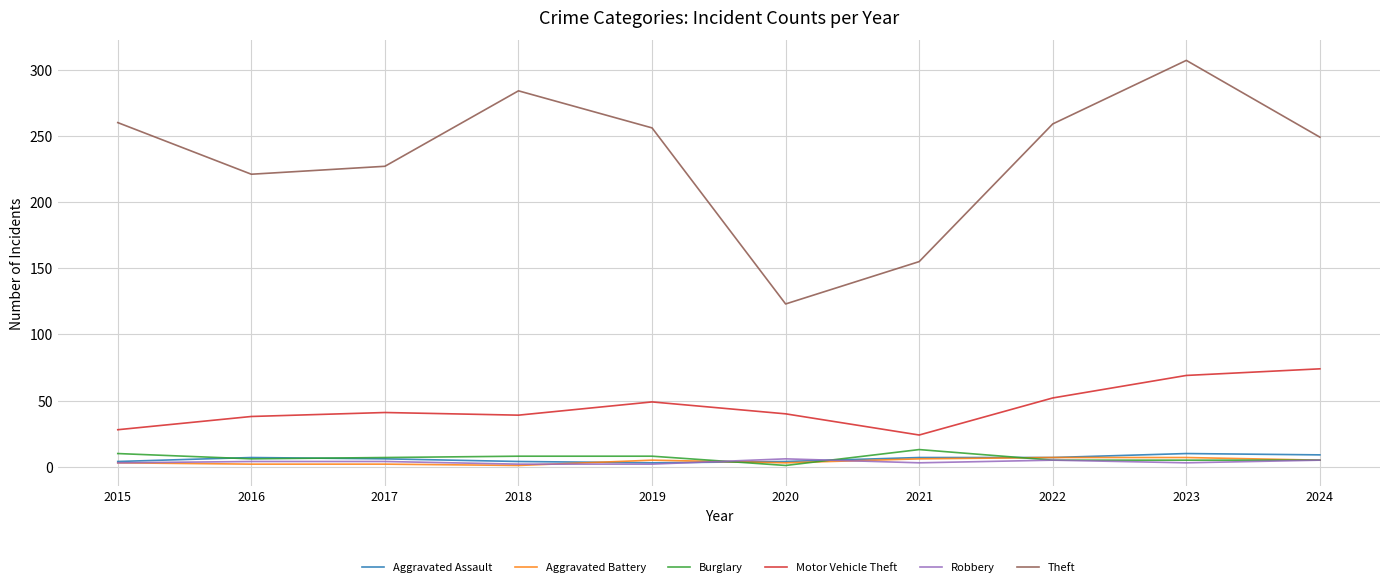

True or false: Theft and Aggravated Battery intersect in this chart.

False